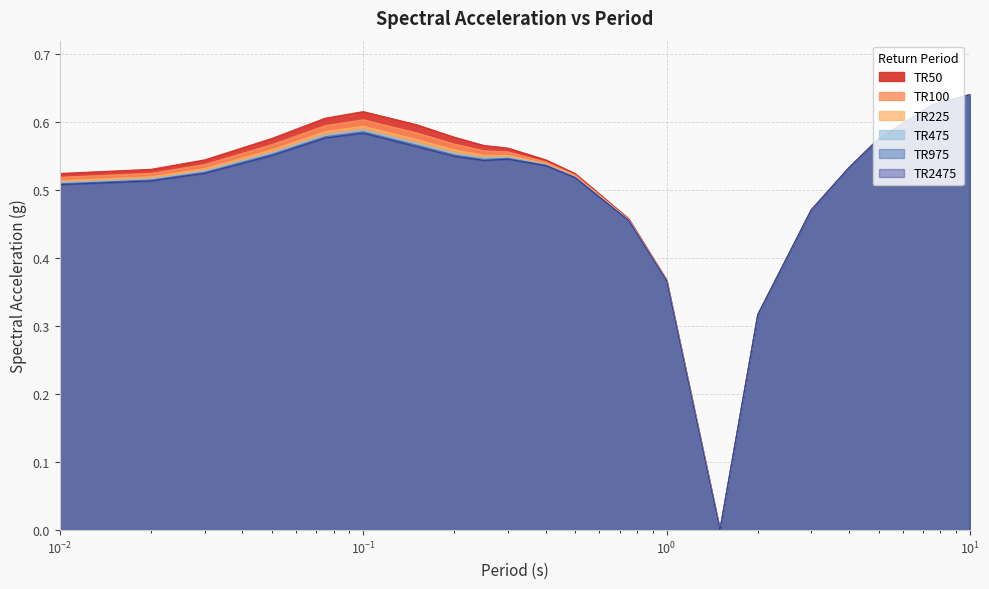

At which label does TR100 reach its peak?

10.0